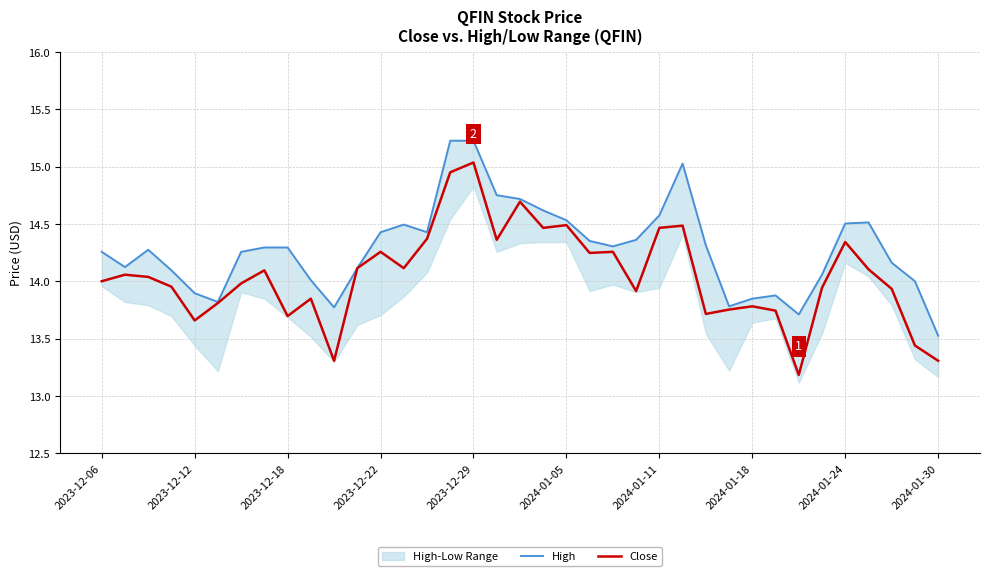

The value of Close at 2024-01-05 is 14.5. True or false?

True